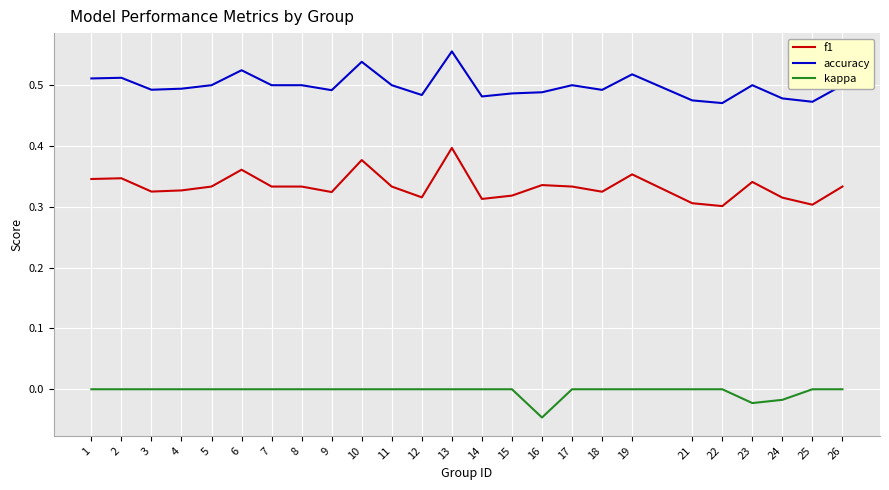

List the series in order of their peak value, highest first.

accuracy, f1, kappa